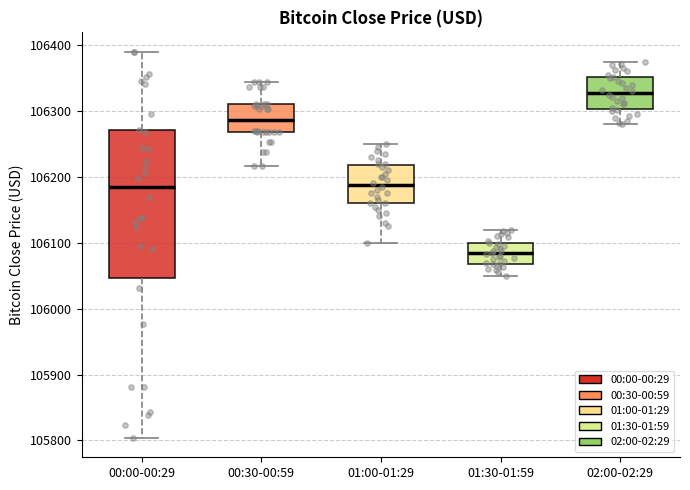

Reading left to right, transcribe this box plot: for each box, give where its median line is, the range the box spans, and where its two whiskers end, as read against the y-axis. The values are not printed on the chart, so give them approximately, as read against the axis.

00:00-00:29: median 106180, box 106050 to 106270, whiskers 105800 to 106390
00:30-00:59: median 106290, box 106270 to 106310, whiskers 106220 to 106340
01:00-01:29: median 106190, box 106160 to 106220, whiskers 106100 to 106250
01:30-01:59: median 106080, box 106070 to 106100, whiskers 106050 to 106120
02:00-02:29: median 106330, box 106300 to 106350, whiskers 106280 to 106380